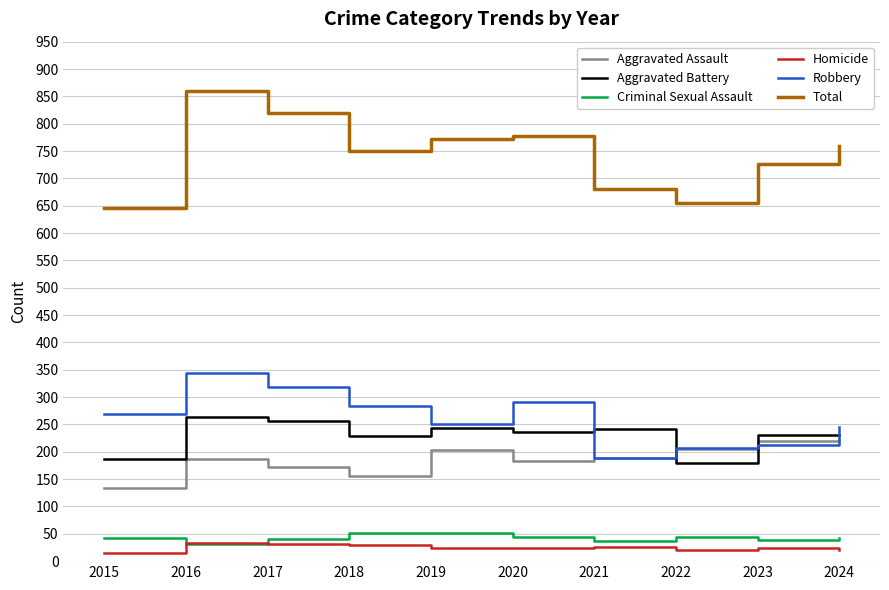

Which series has the largest total across all categories?

Total